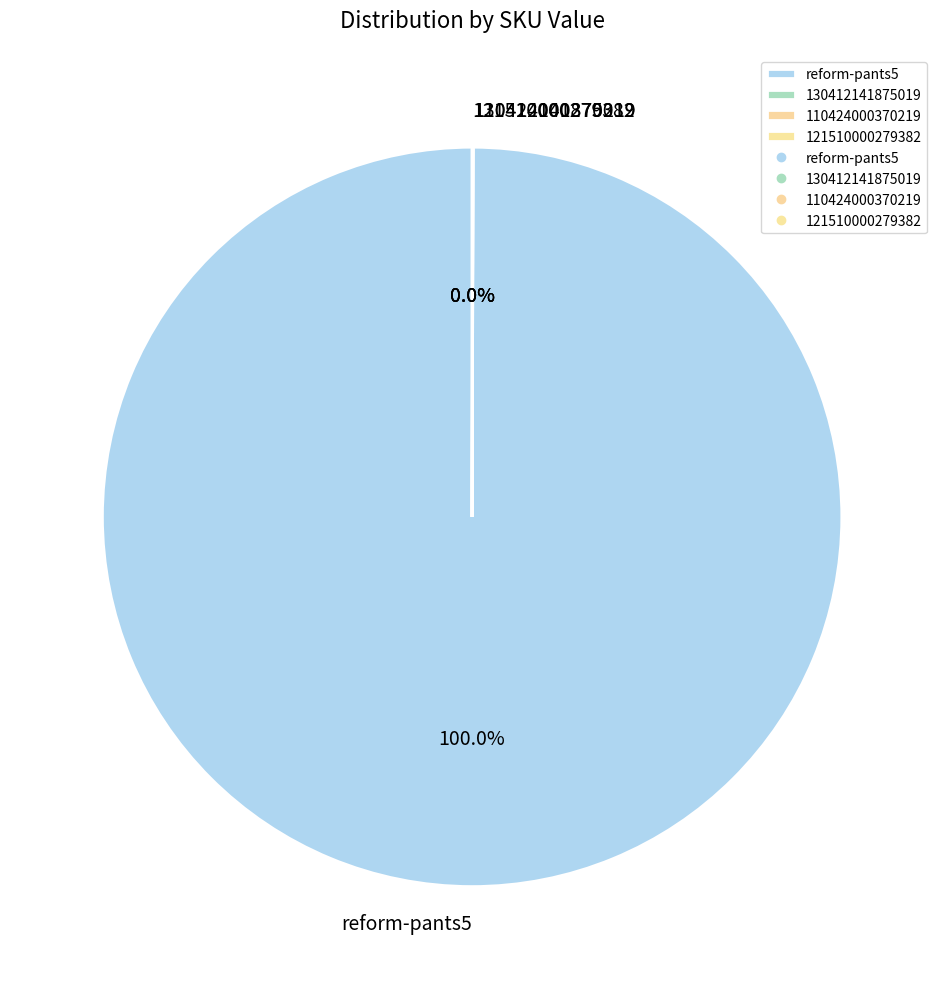

Is there any slice that represents more than half of the pie?

Yes